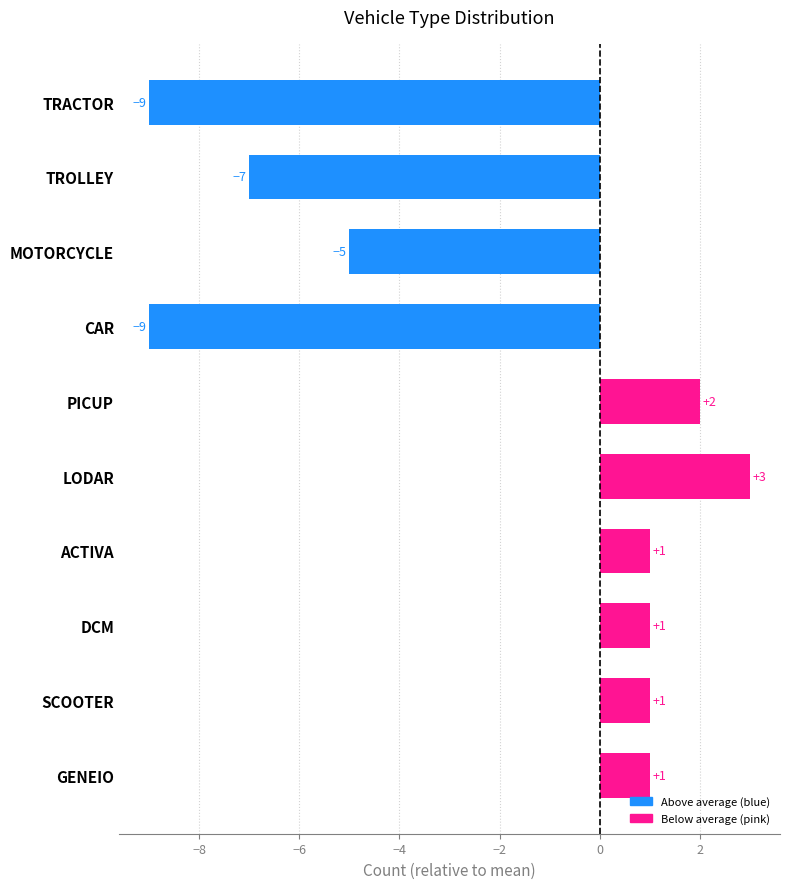

What is the difference between the maximum and second lowest values?

12